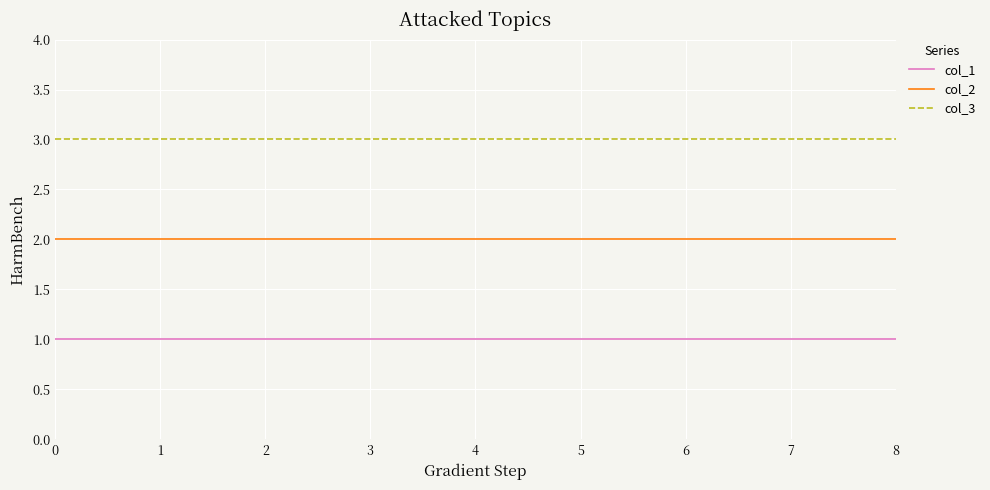

True or false: col_1 has a value of 1 at 3.

True